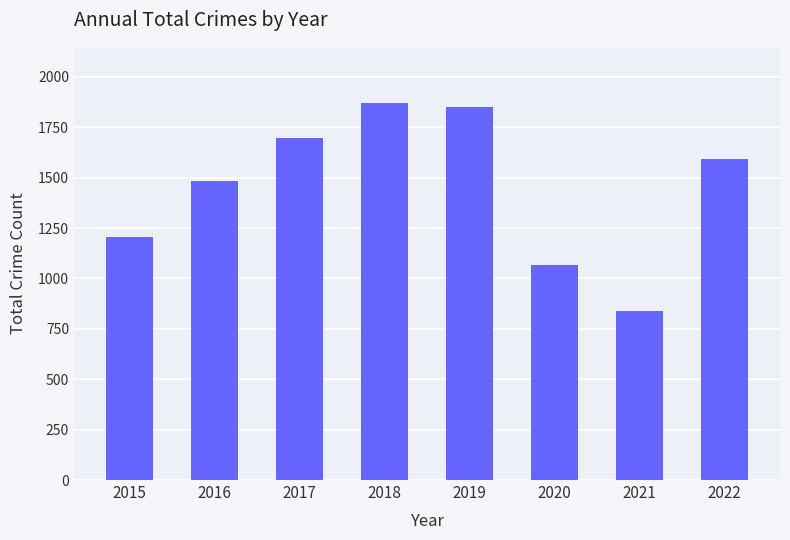

How many data points does each series have?

8